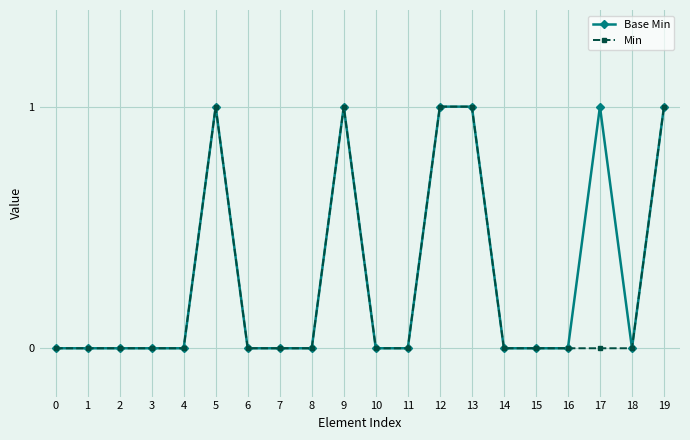

What is the value of the Min point at the 13th from the left?

1